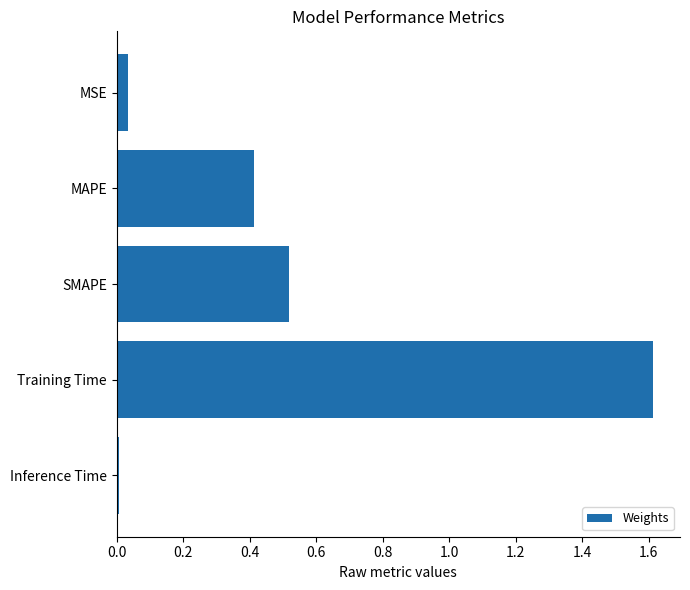

Between SMAPE and Training Time, which is larger?

Training Time